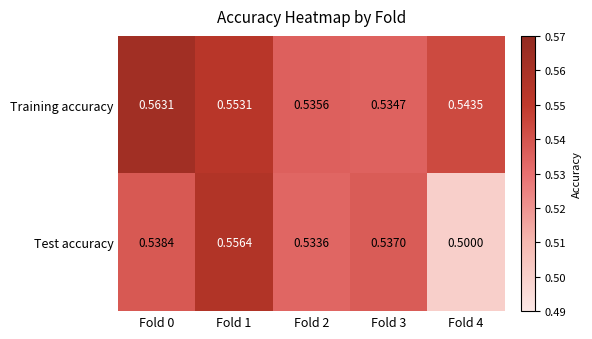

List the series in order of their overall mean, lowest first.

Test accuracy, Training accuracy